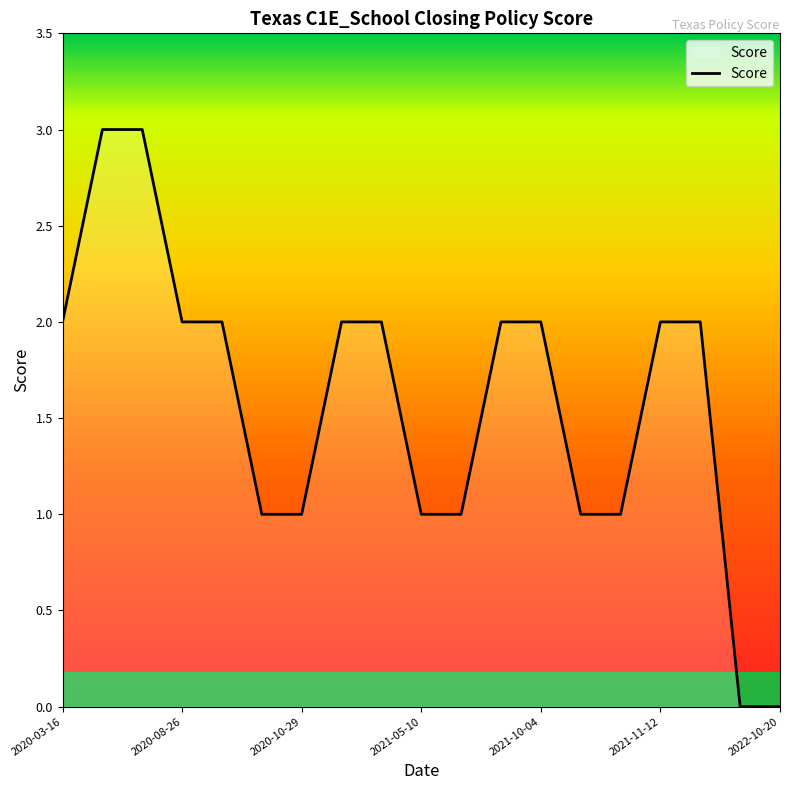

What is the average value?

2